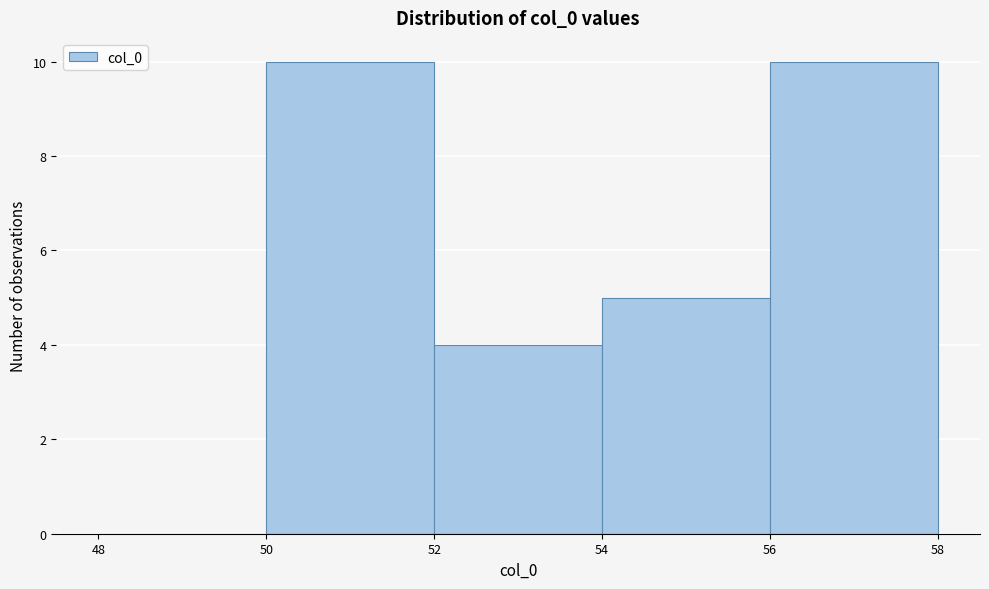

Reading left to right, transcribe this chart: for each bar, give the range it covers on the x-axis and its height. The values are not printed on the chart, so give them approximately, as read against the axis.

48 to 50: 0
50 to 52: 10
52 to 54: 4
54 to 56: 5
56 to 58: 10